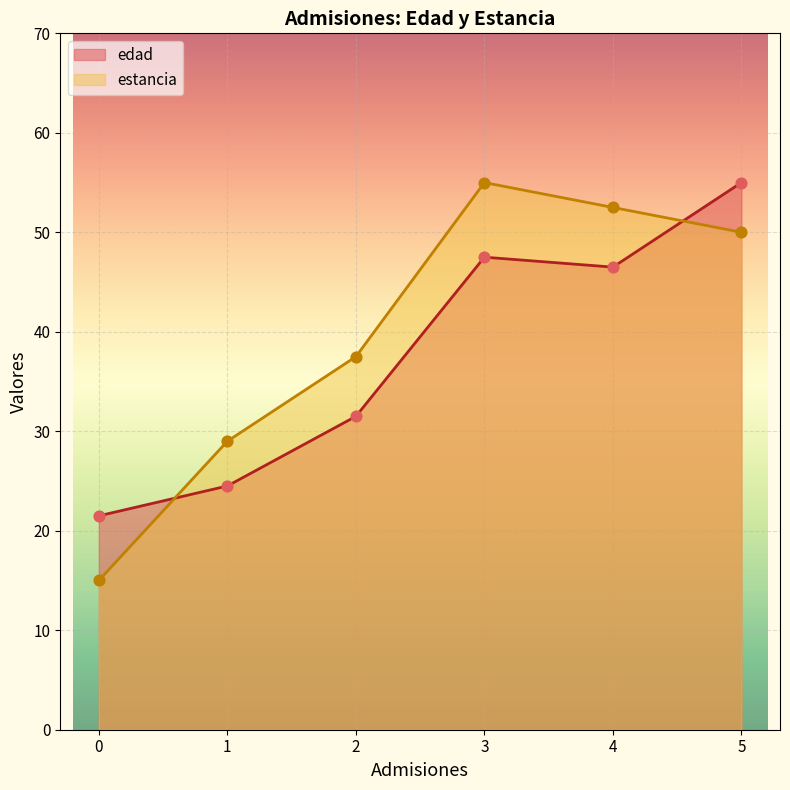

Which series reaches the minimum Y coordinate?

estancia